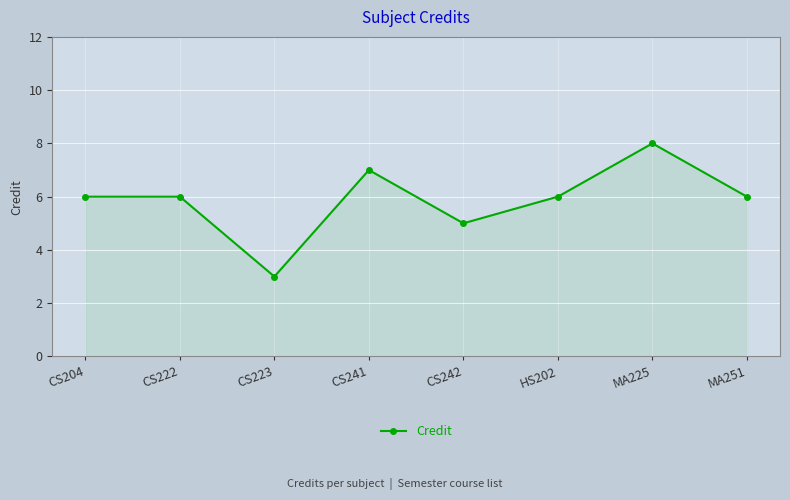

Where is the first local minimum?

CS223